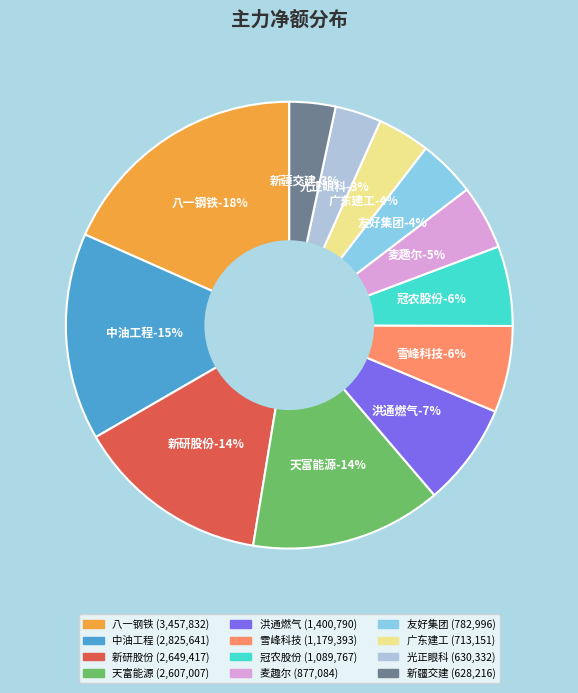

Is there a majority slice in this chart?

No